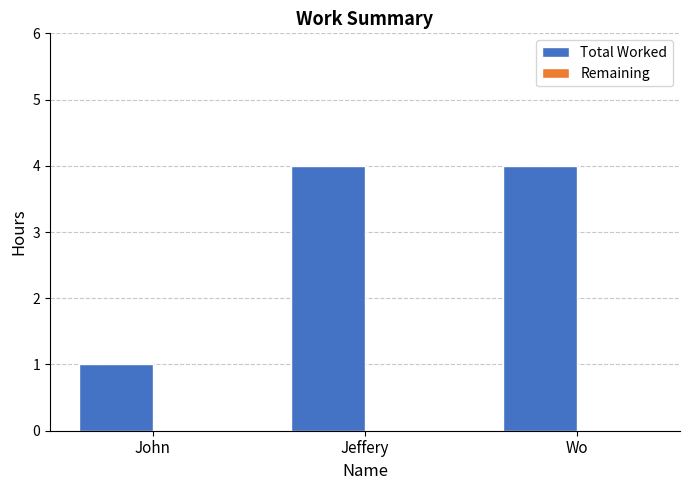

The chart shows a value of 1 at Wo. True or false?

False